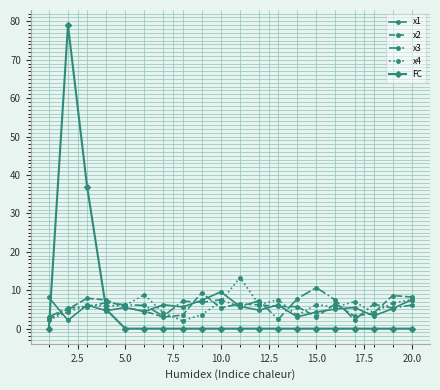

True or false: x3 has more than 0 interior local peaks.

True